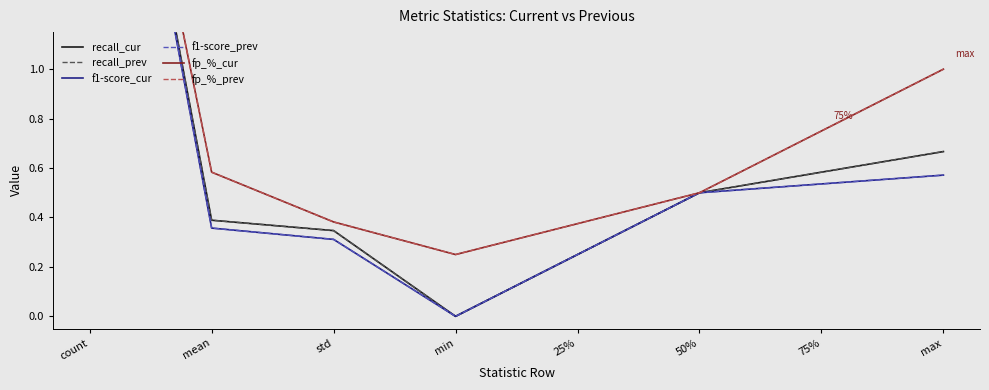

True or false: recall_cur and f1-score_cur cross at least once.

False